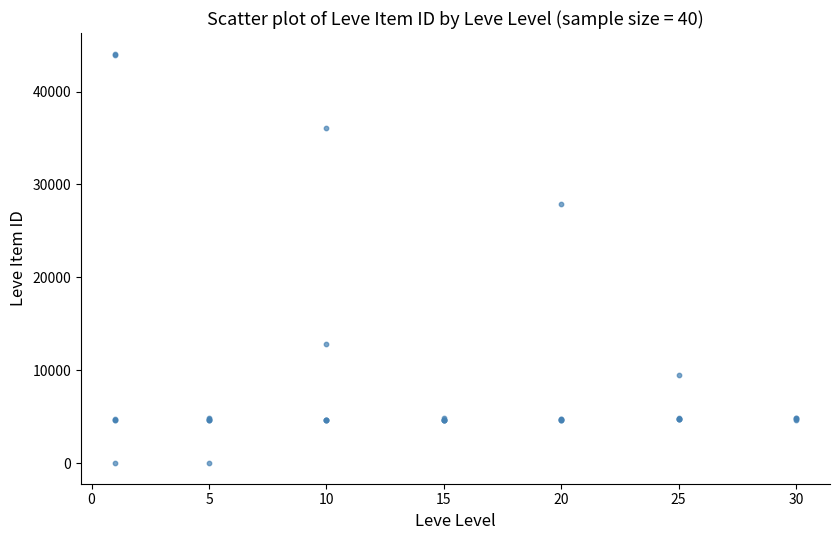

What Y value in the scatter plot is closest to 22048?

27884